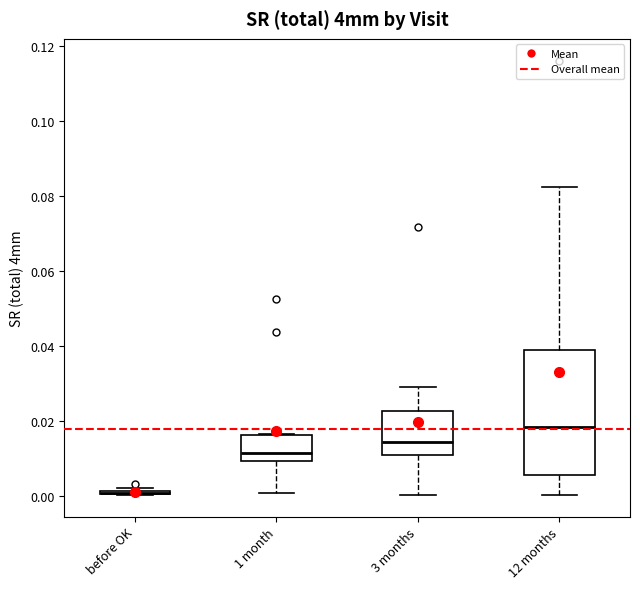

Comparing the boxes themselves (not the whiskers), which one is the tallest?

12 months